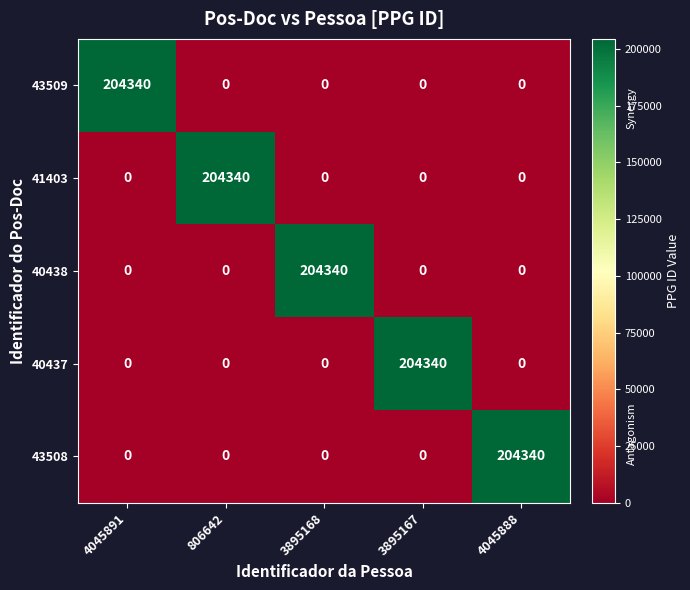

Reading right to left, transcribe all the data shown in this chart.

43509: 4045888=0	3895167=0	3895168=0	806642=0	4045891=204340
41403: 4045888=0	3895167=0	3895168=0	806642=204340	4045891=0
40438: 4045888=0	3895167=0	3895168=204340	806642=0	4045891=0
40437: 4045888=0	3895167=204340	3895168=0	806642=0	4045891=0
43508: 4045888=204340	3895167=0	3895168=0	806642=0	4045891=0